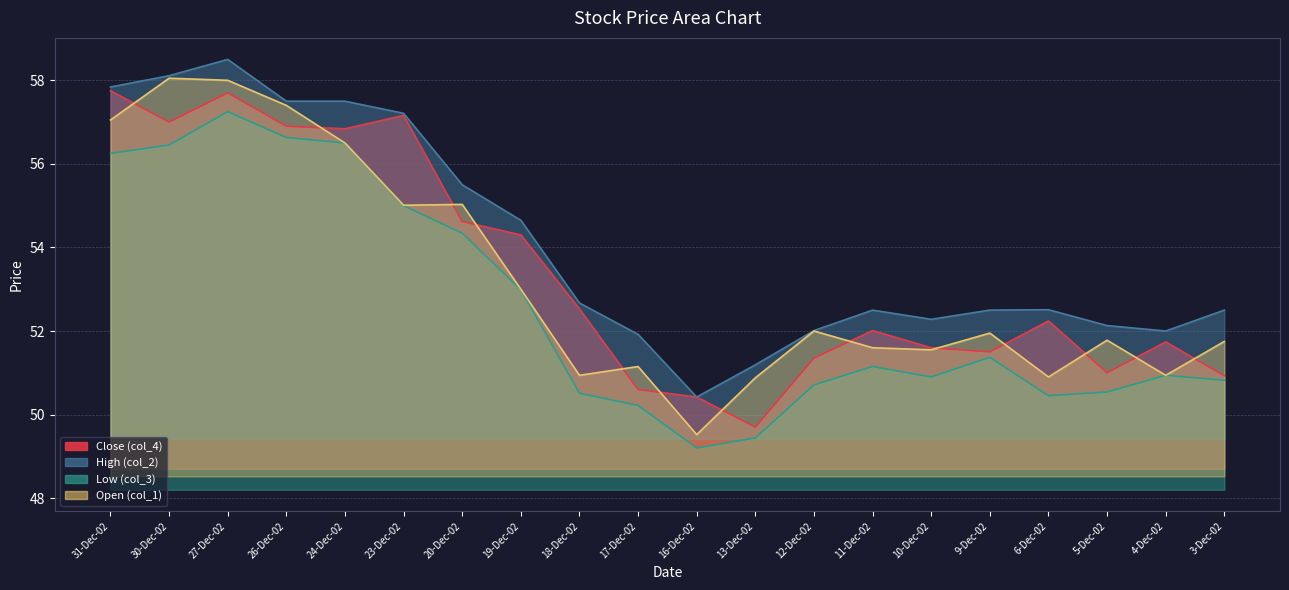

What are all the series names shown in the legend?

Close (col_4), High (col_2), Low (col_3), Open (col_1)